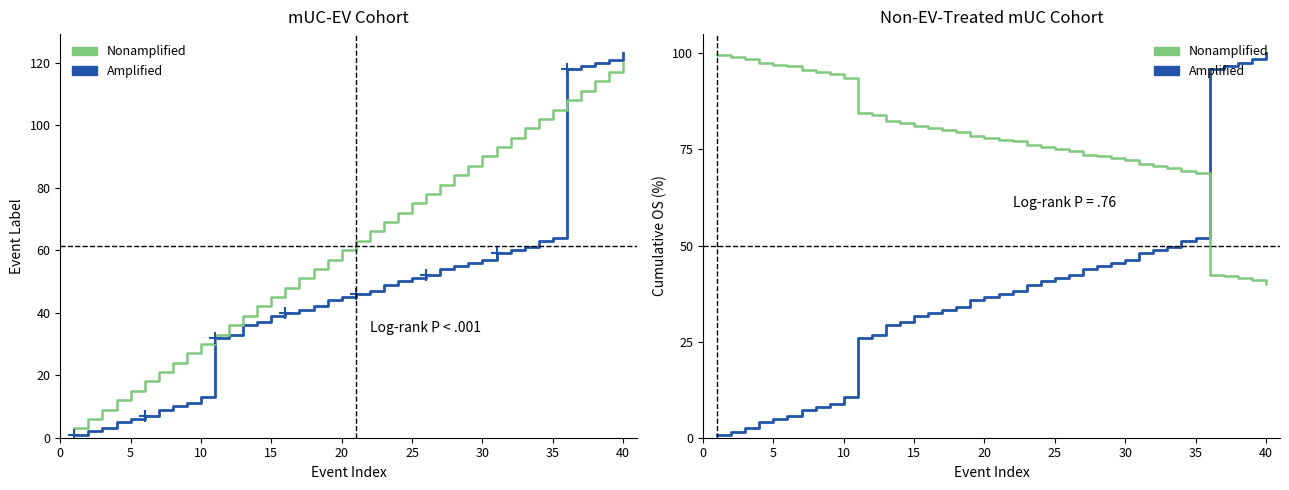

Which series has the largest range (max minus min)?

Event Label